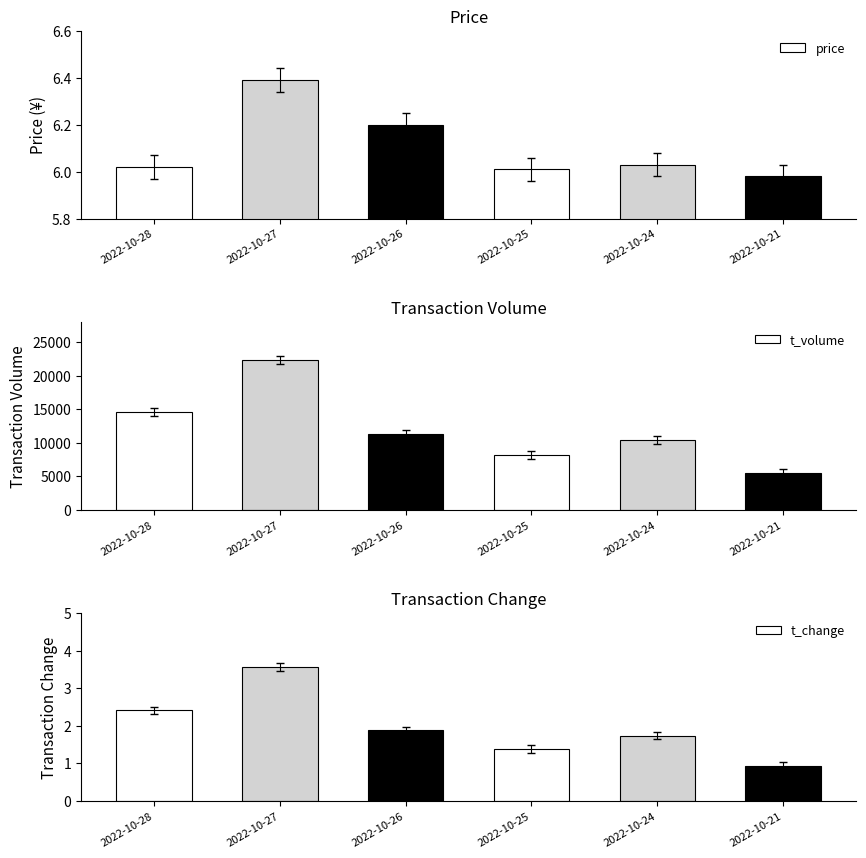

At which category does the chart reach its minimum across all series?

2022-10-21